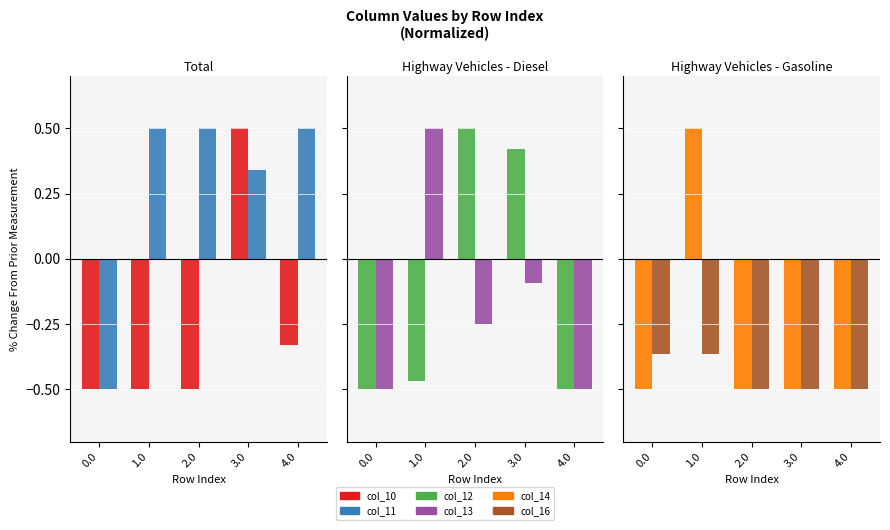

At which label is col_13 closest to 0?

3.0